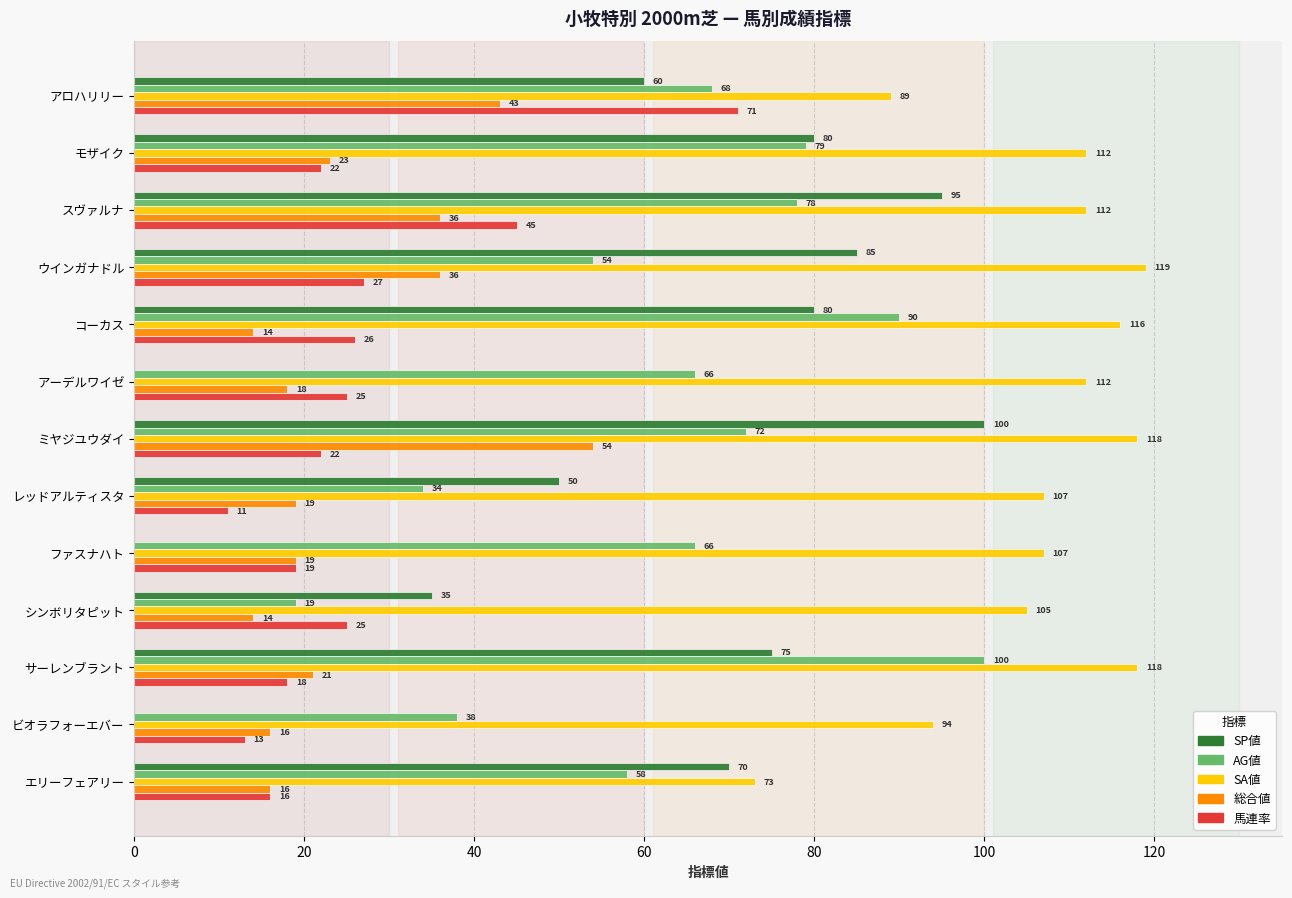

Which series changed the most between アーデルワイゼ and レッドアルティスタ?

SP値